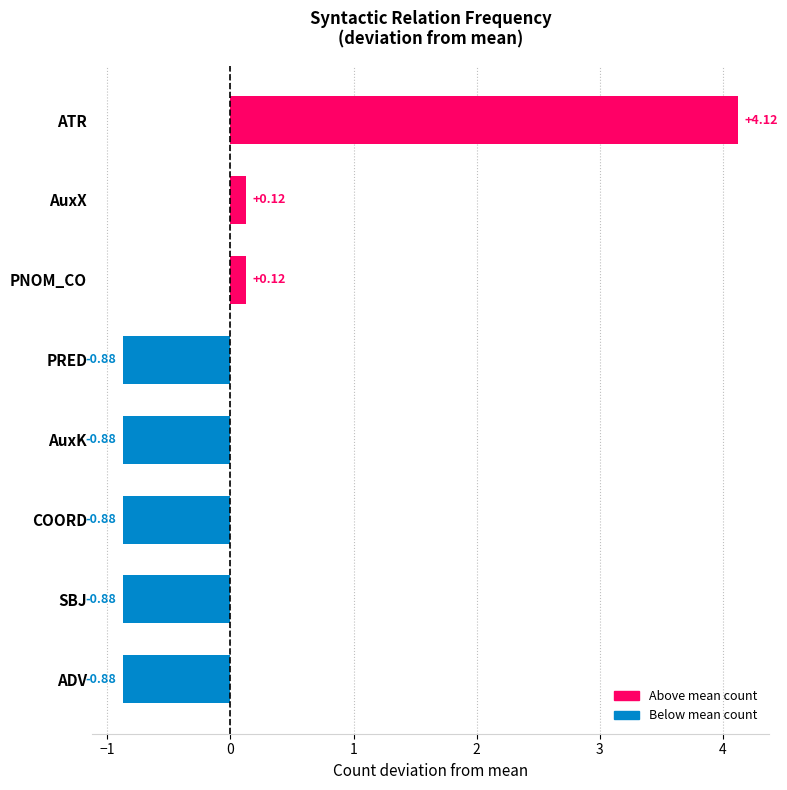

Which label corresponds to the largest value in the chart?

ATR